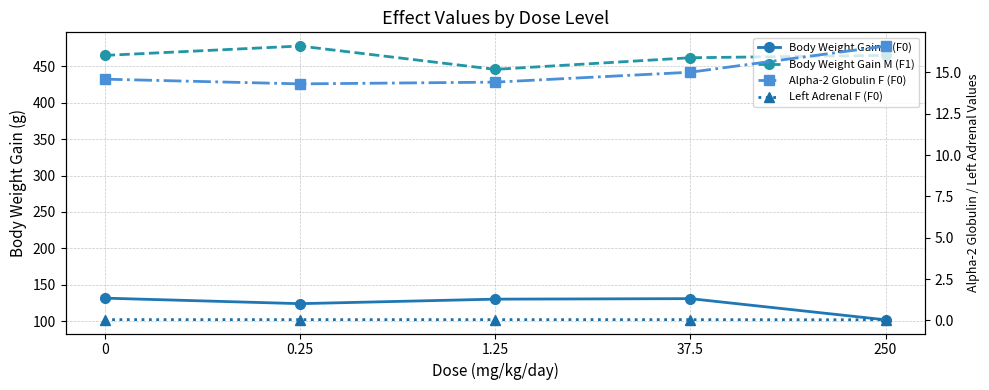

Reading left to right, extract all data points from this chart.

Body Weight Gain F (F0): 0=131.5	0.25=123.9	1.25=130.1	37.5=130.8	250=101.7
Body Weight Gain M (F1): 0=465.1	0.25=478.0	1.25=445.9	37.5=461.9	250=465.1
Alpha-2 Globulin F (F0): 0=14.6	0.25=14.3	1.25=14.4	37.5=15.0	250=16.6
Left Adrenal F (F0): 0=0.0	0.25=0.0	1.25=0.0	37.5=0.0	250=0.0